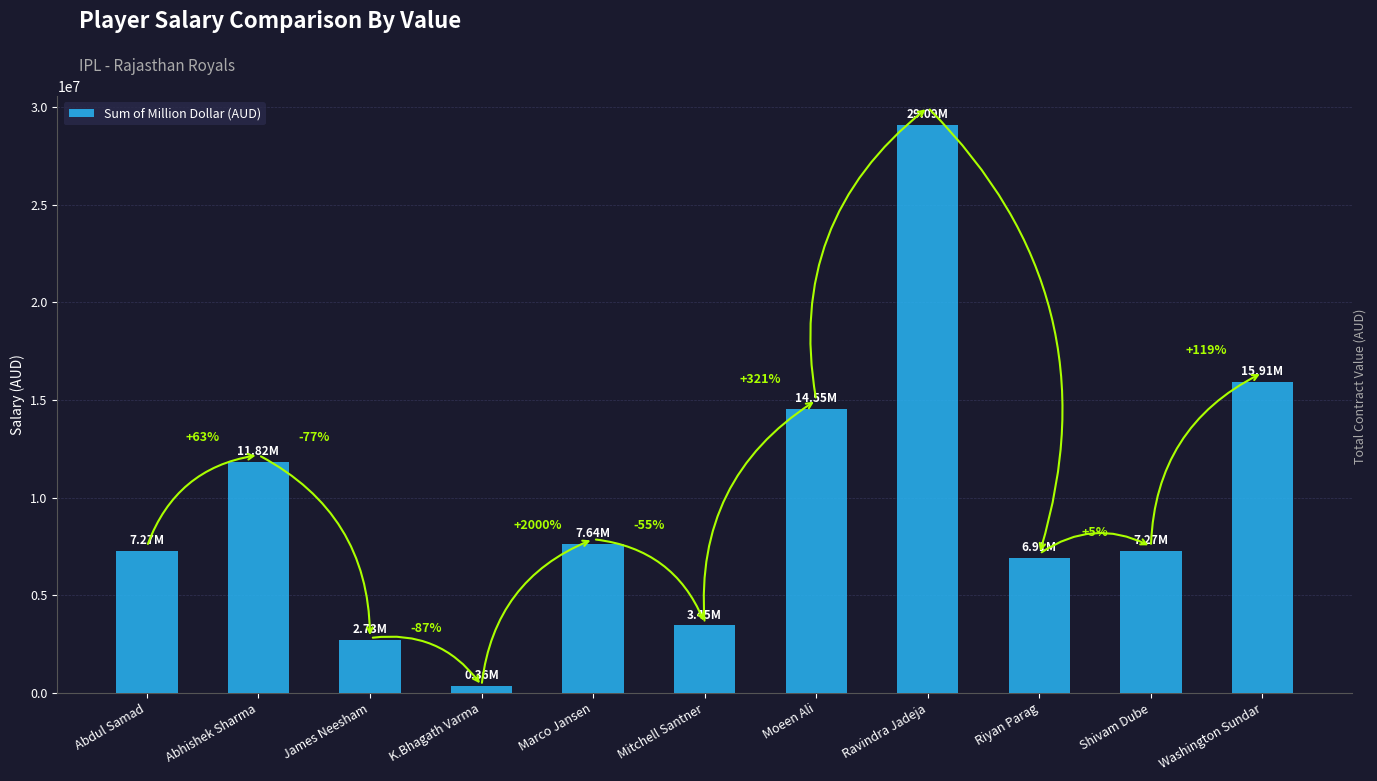

The value at Ravindra Jadeja is 48595817.3. True or false?

False